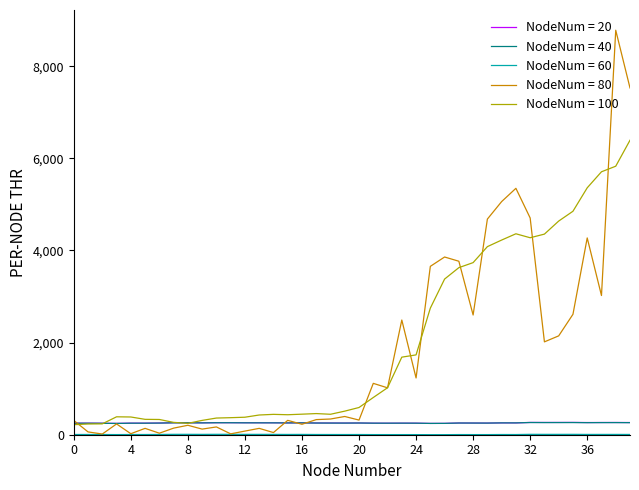

Which series has the largest range (max minus min)?

NodeNum = 80